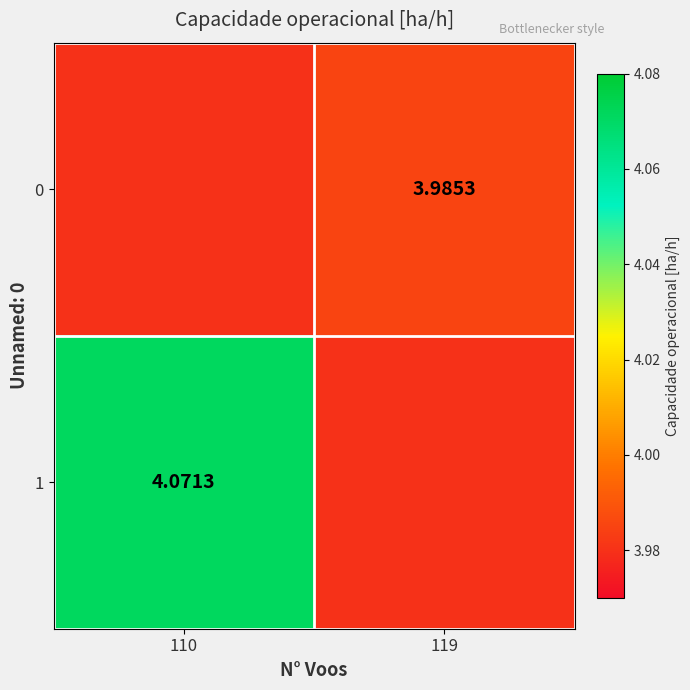

Is the value of 1 at 110 greater than the value of 0 at 119?

Yes